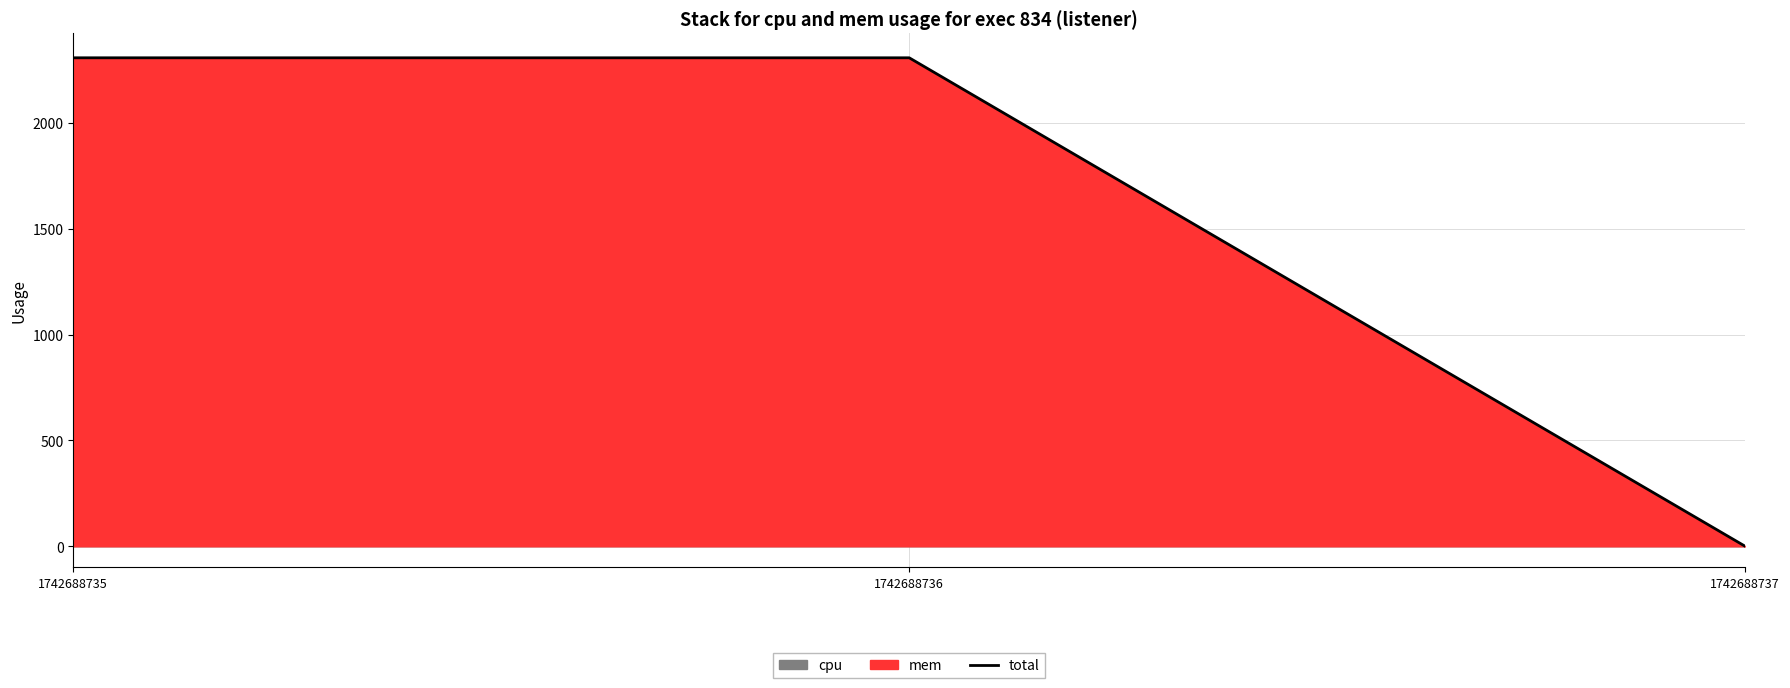

How many positive values does the total series have?

2